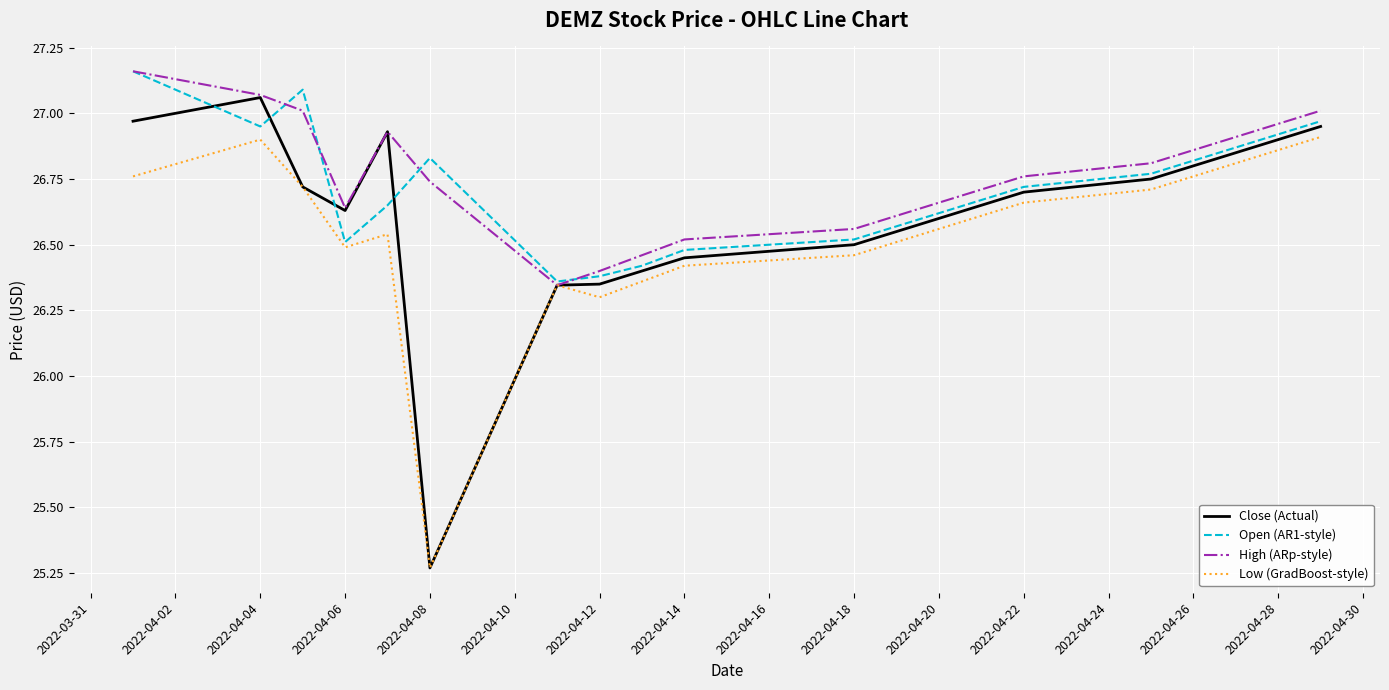

Which series has the largest range (max minus min)?

Close (Actual)